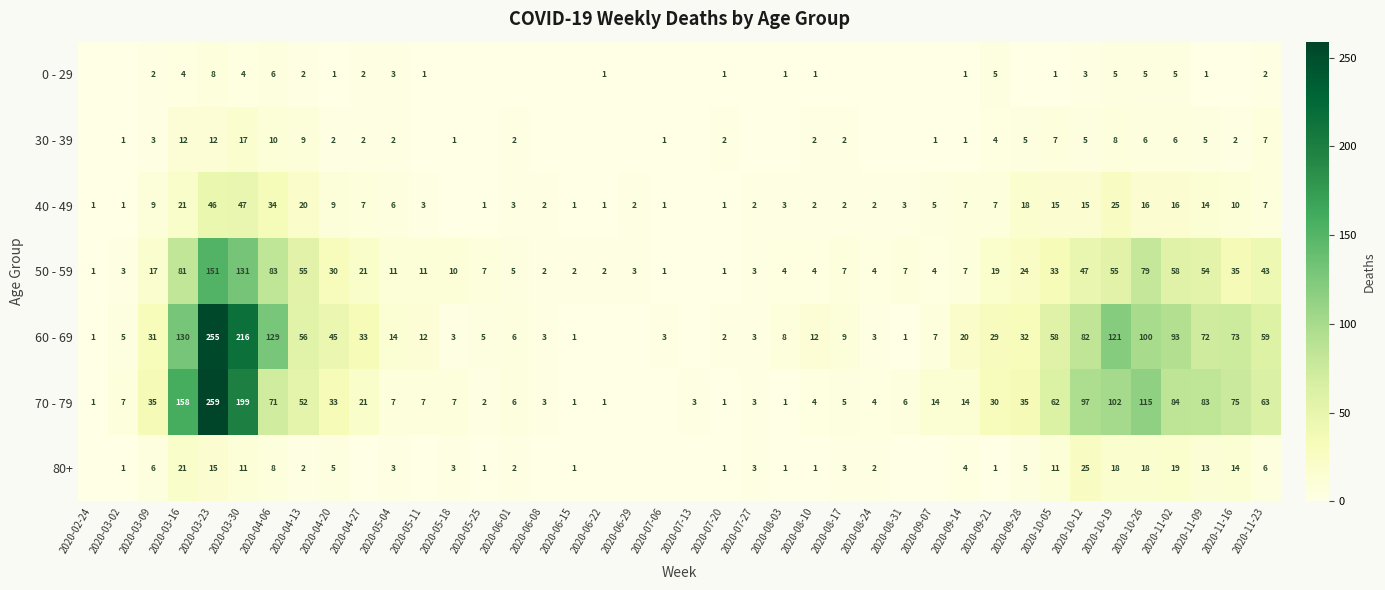

Which has a higher value, 2020-11-09 or 2020-10-05?

2020-11-09